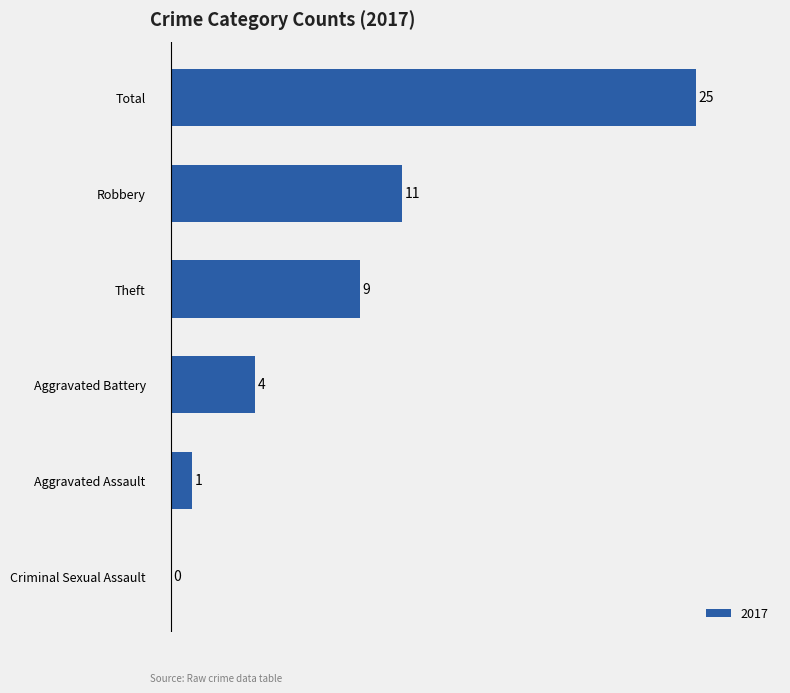

At which label is the value closest to 12?

Robbery